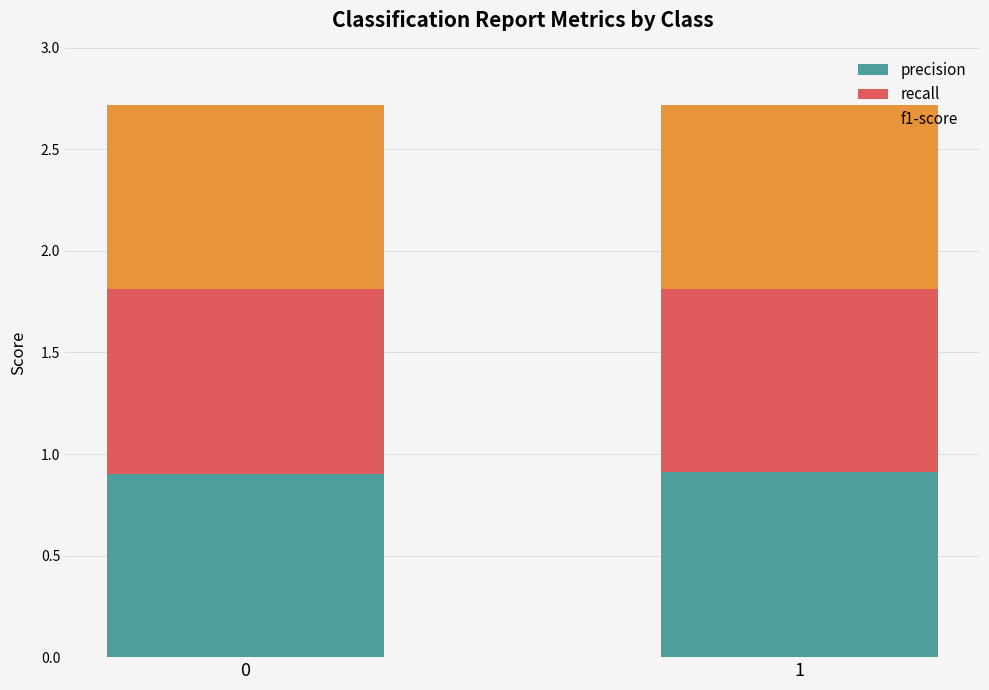

What is the minimum value for precision?

0.9